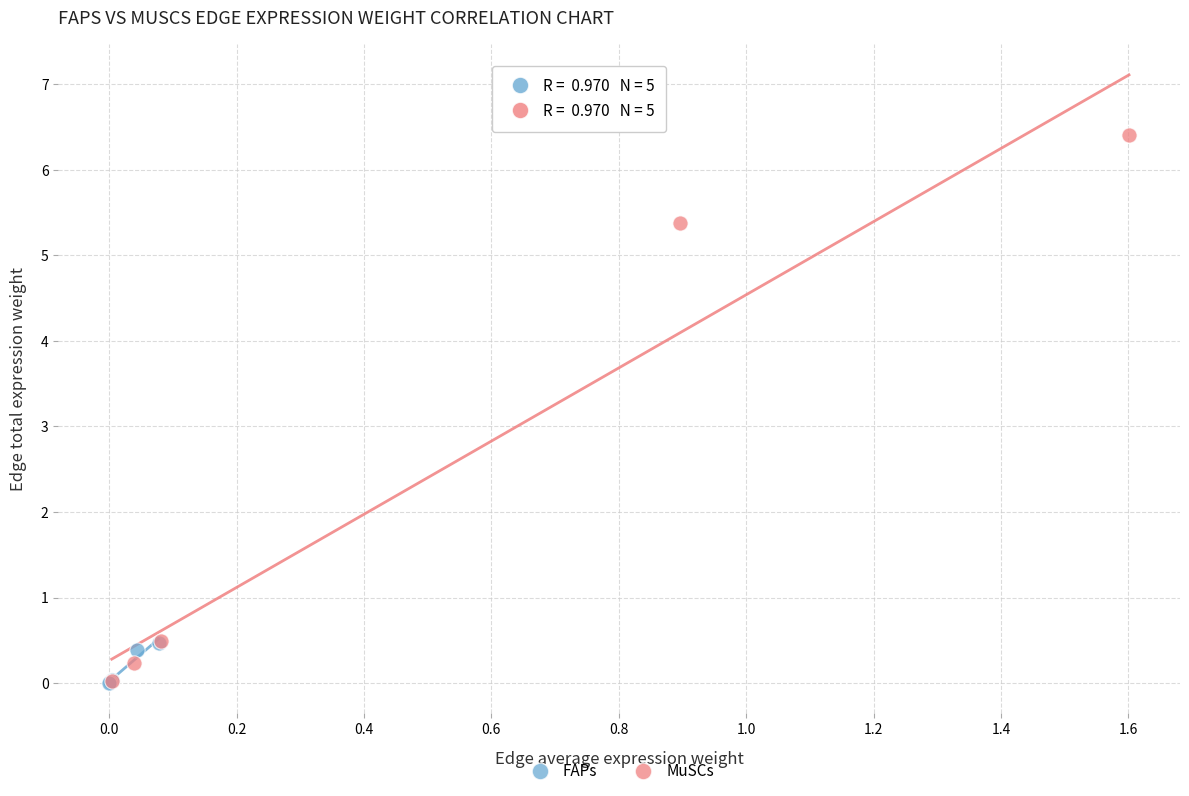

What are all the series names shown in the legend?

FAPs, MuSCs